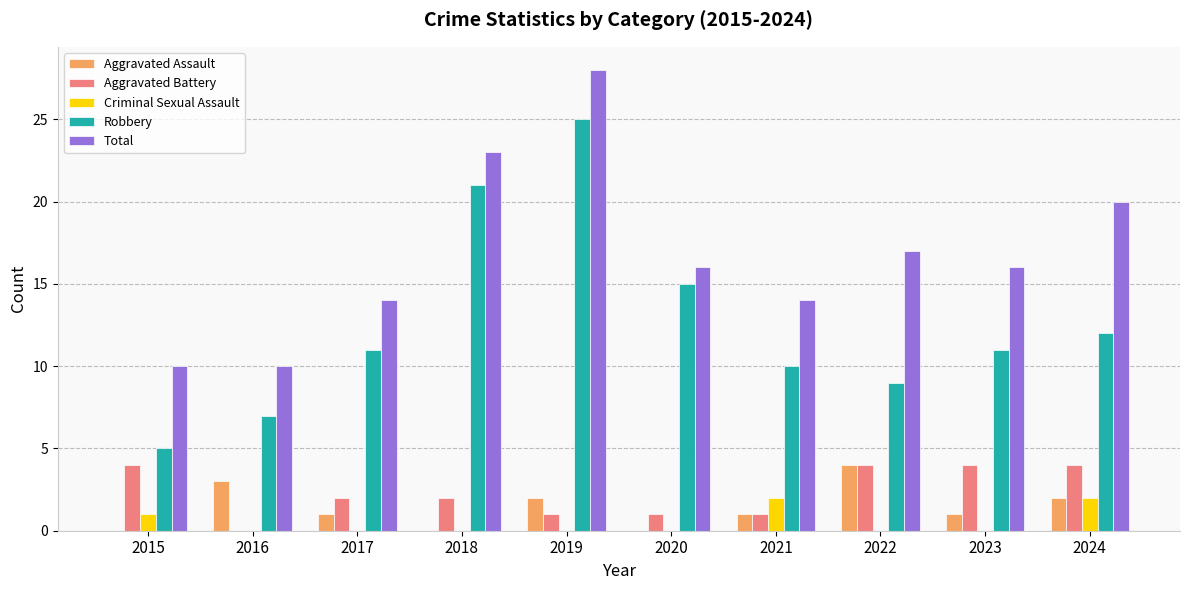

How many Aggravated Battery values are between 1 and 4?

9